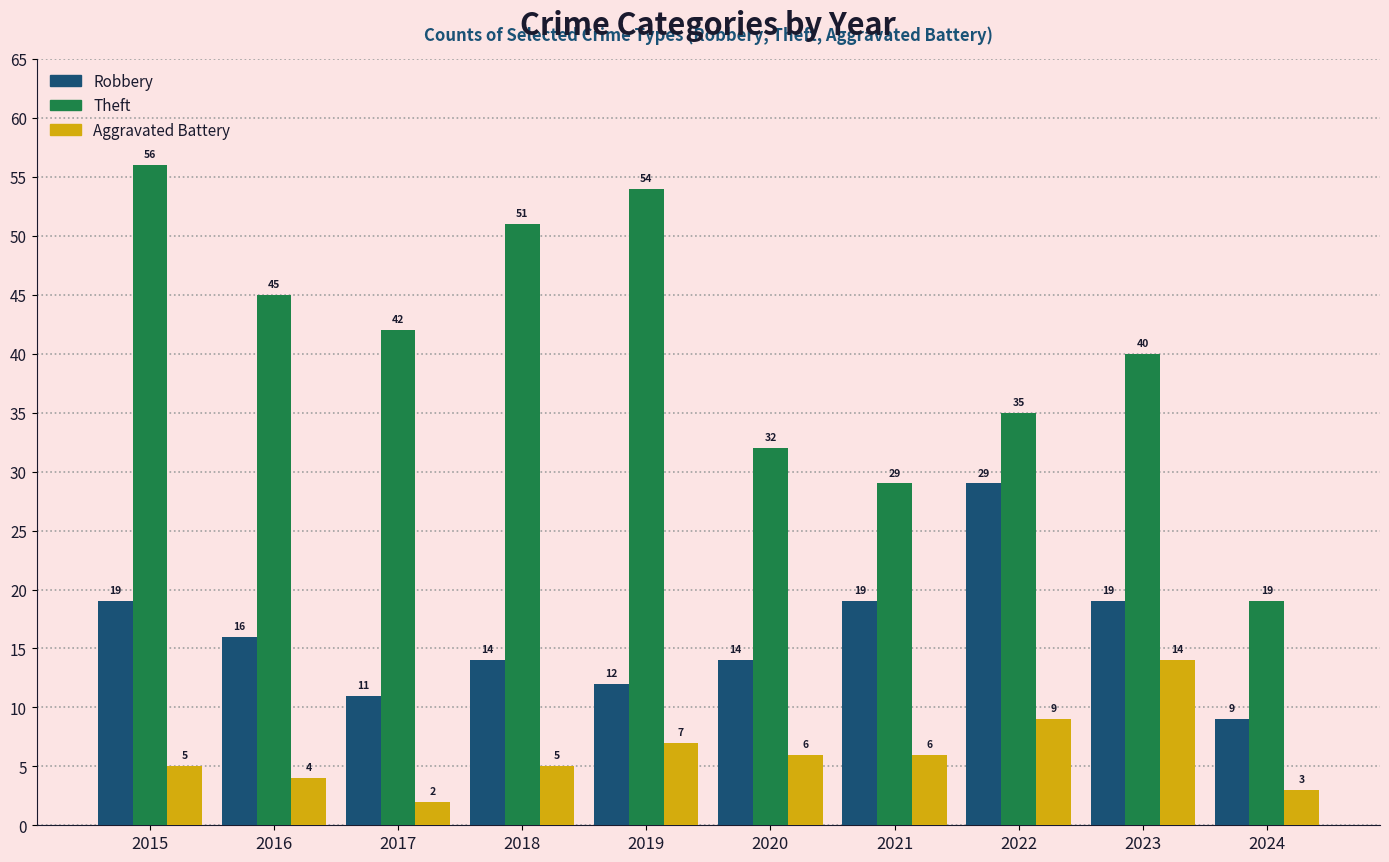

What is the value of the Aggravated Battery bar at the 4th from the left?

5